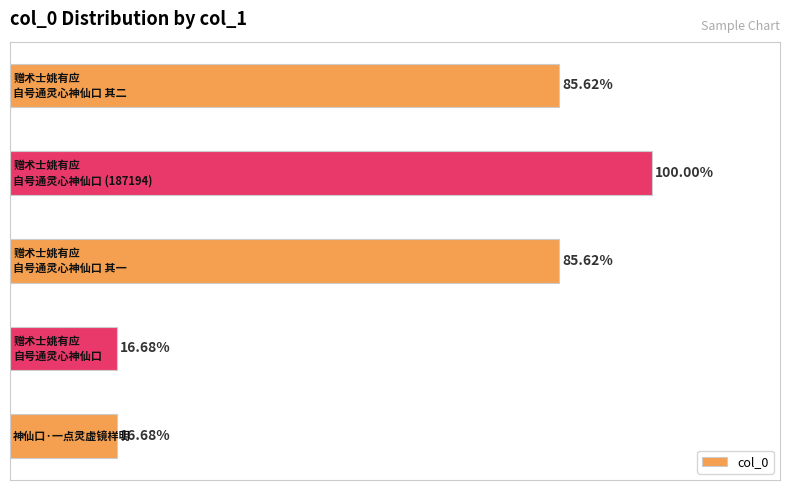

Are the bars horizontal?

Yes